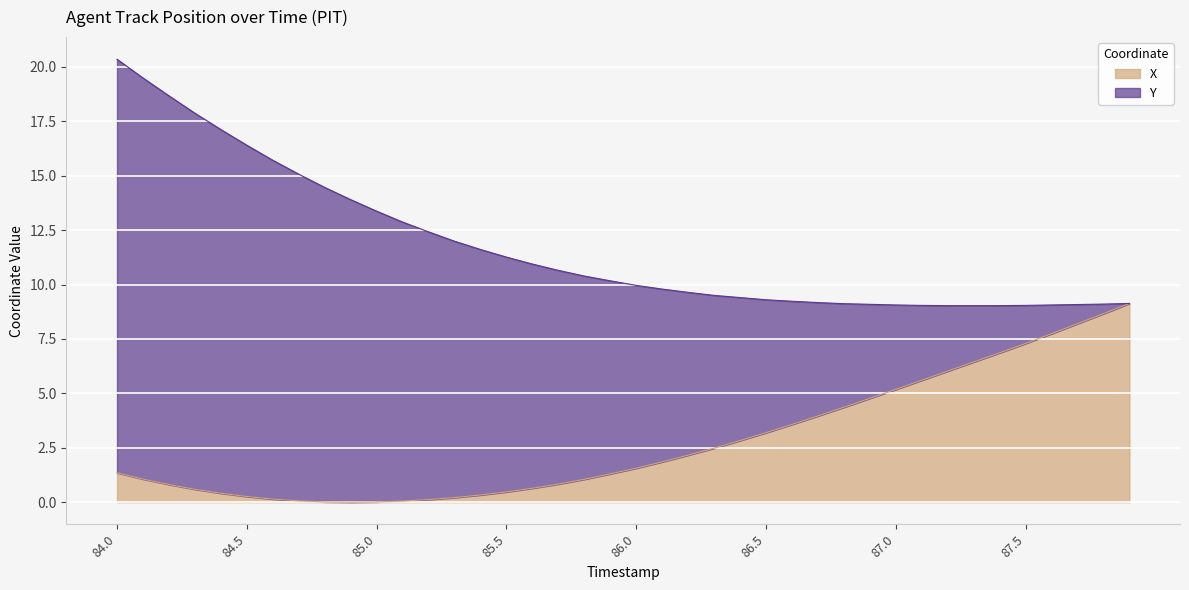

What is the approximate value at 84.6?

0.1